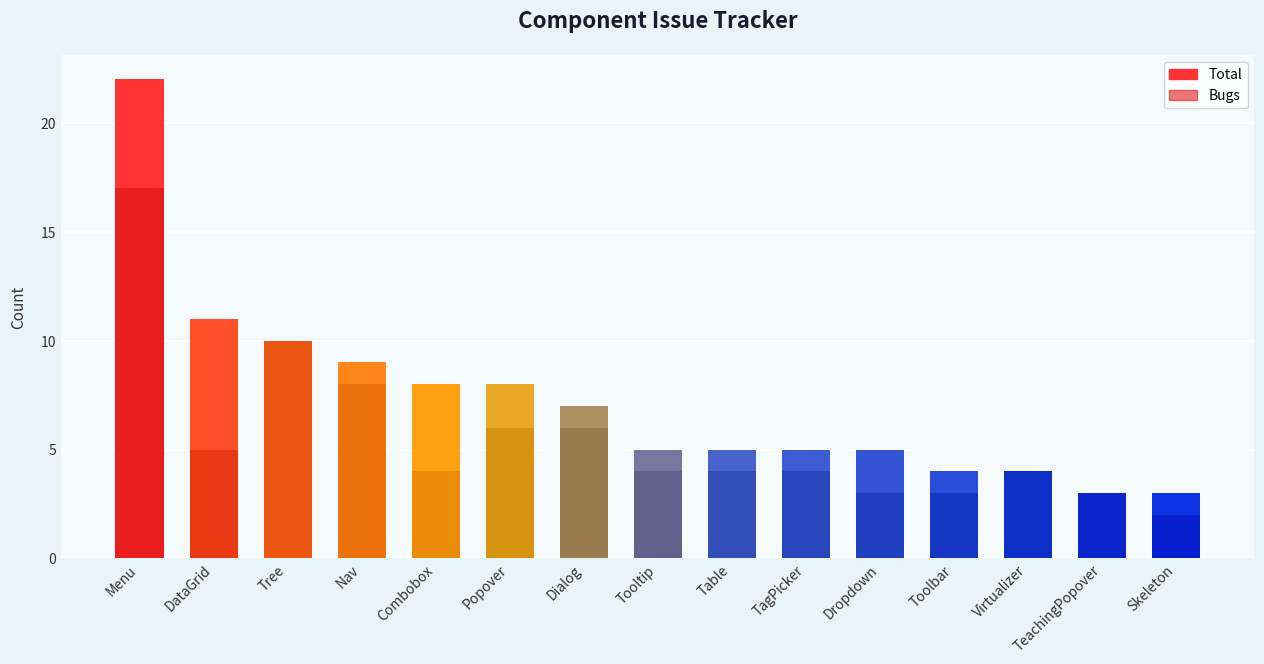

Which series changed the most between Popover and Virtualizer?

Total